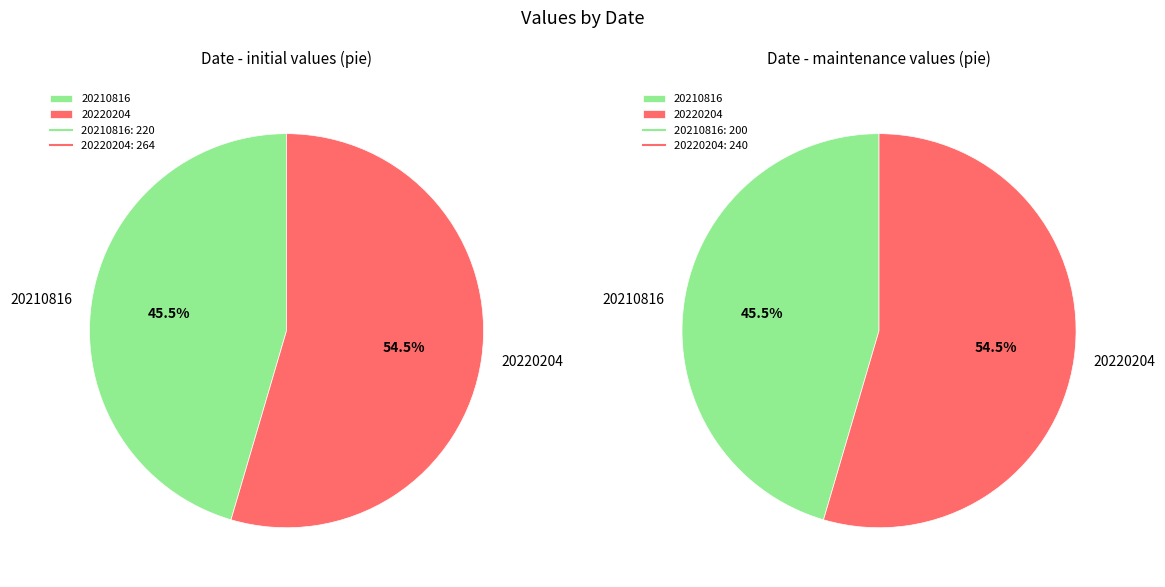

How many slices are in this pie chart?

2